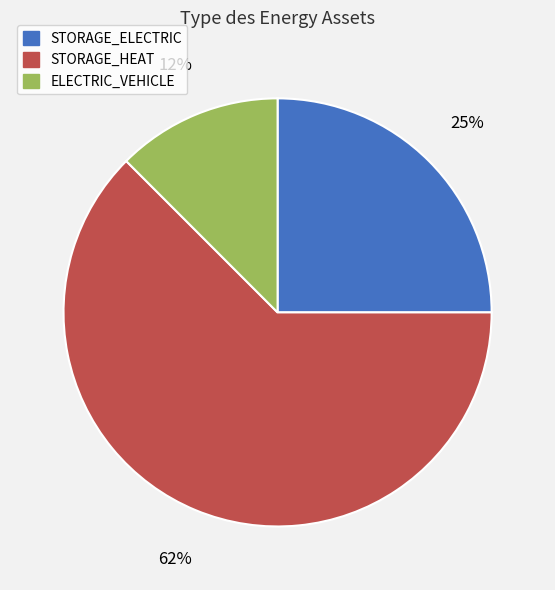

Does STORAGE_HEAT account for over 50% of the chart?

Yes